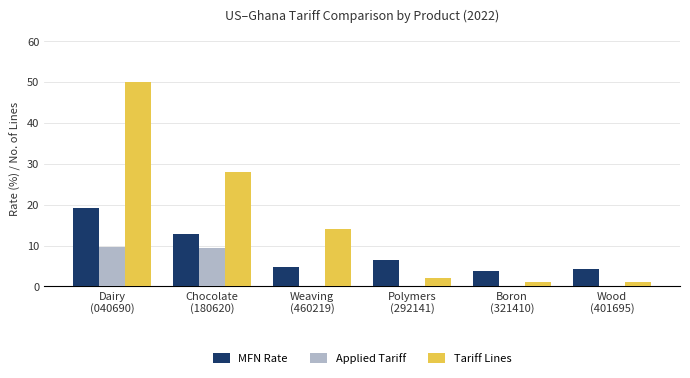

Where is MFN Rate nearest to the value 11?

Chocolate
(180620)